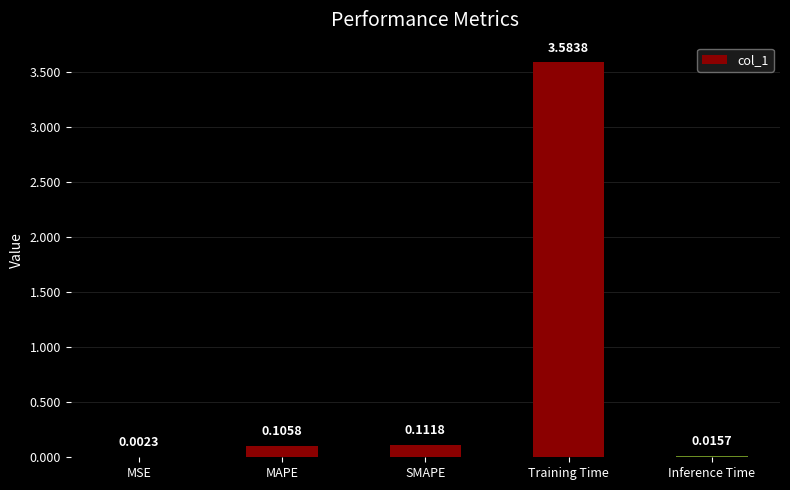

Between Inference Time and SMAPE, which is larger?

SMAPE